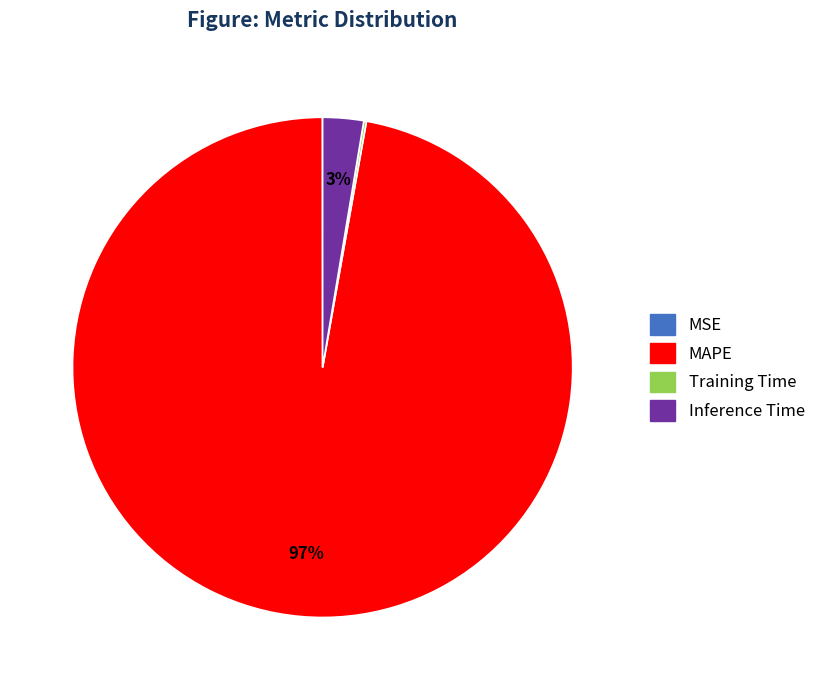

Which slice is the largest?

MAPE